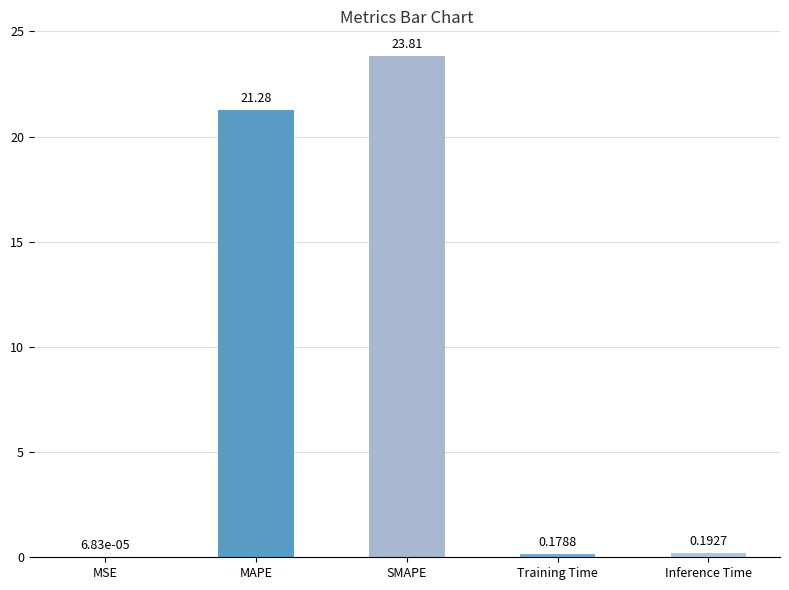

What is the average value?

9.1